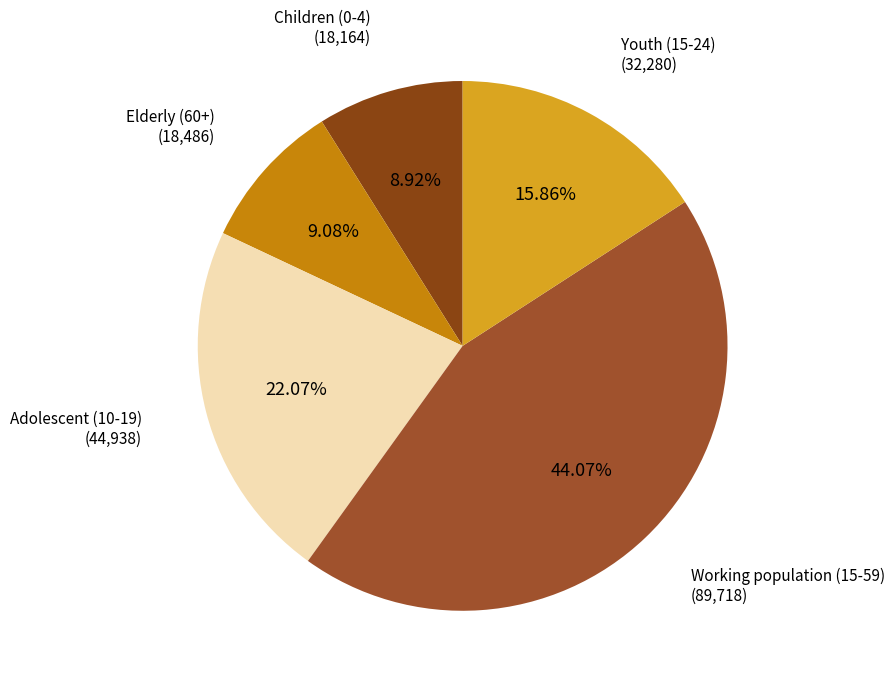

Approximately how many times larger is the value at Children (0-4) compared to Elderly (60+)?

1.0